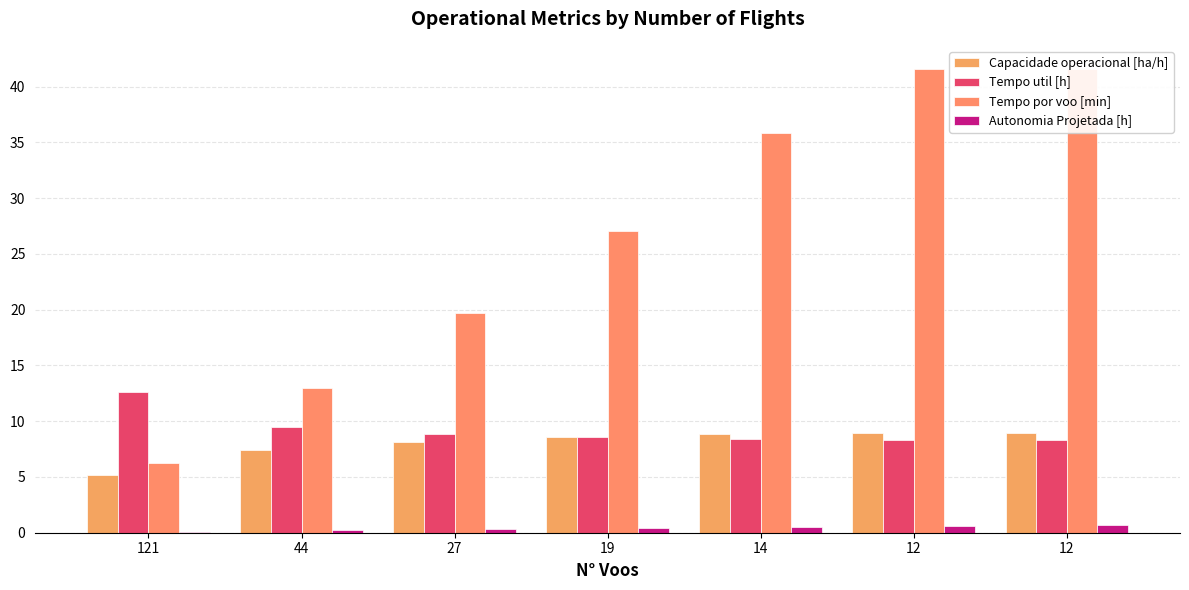

Is it true that Tempo util [h] equals 13.5 at 12?

False